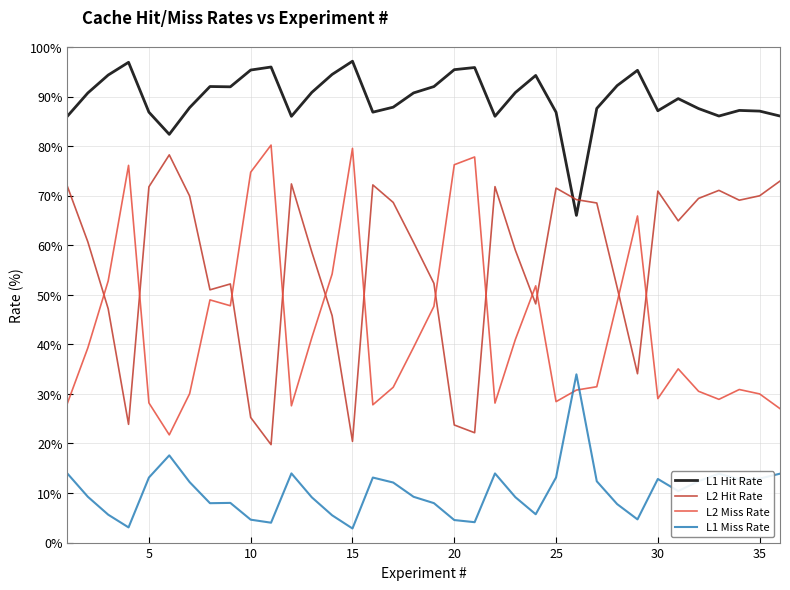

How many lines are shown in the chart?

4